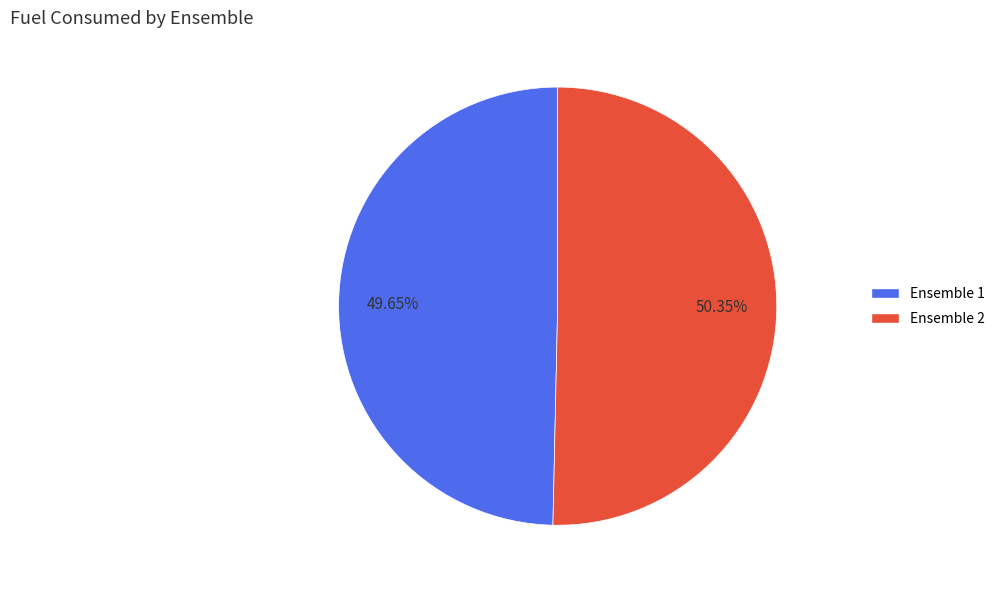

Is the sum of Ensemble 2 and Ensemble 1 greater than half?

Yes